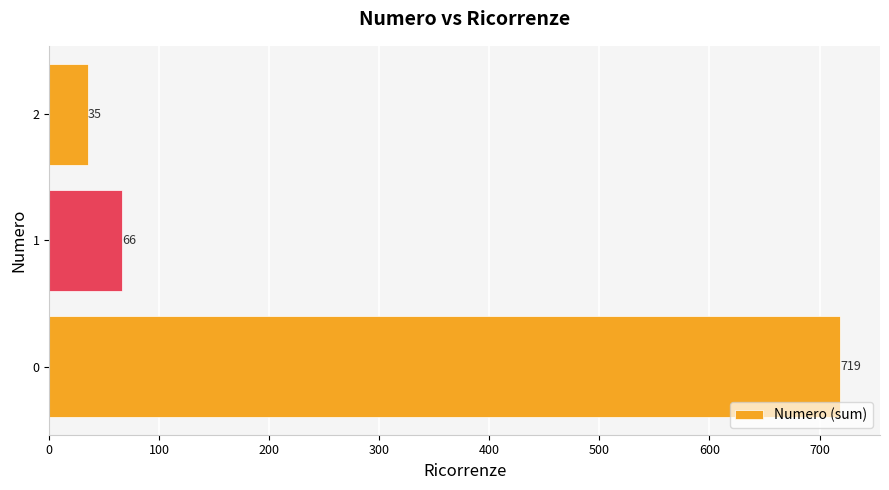

What is the maximum value shown in the chart?

719